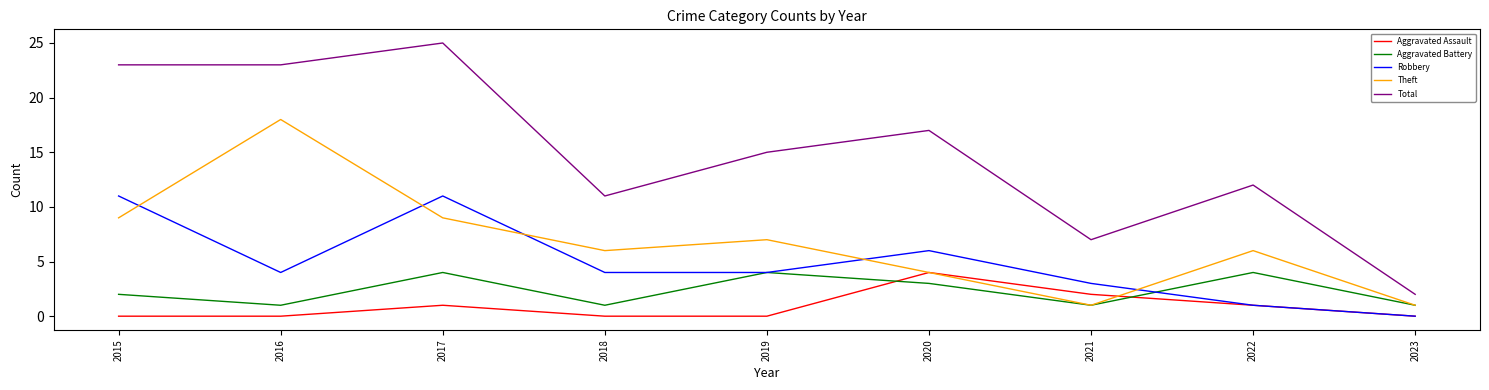

At which category is the sum across all series the highest?

2017